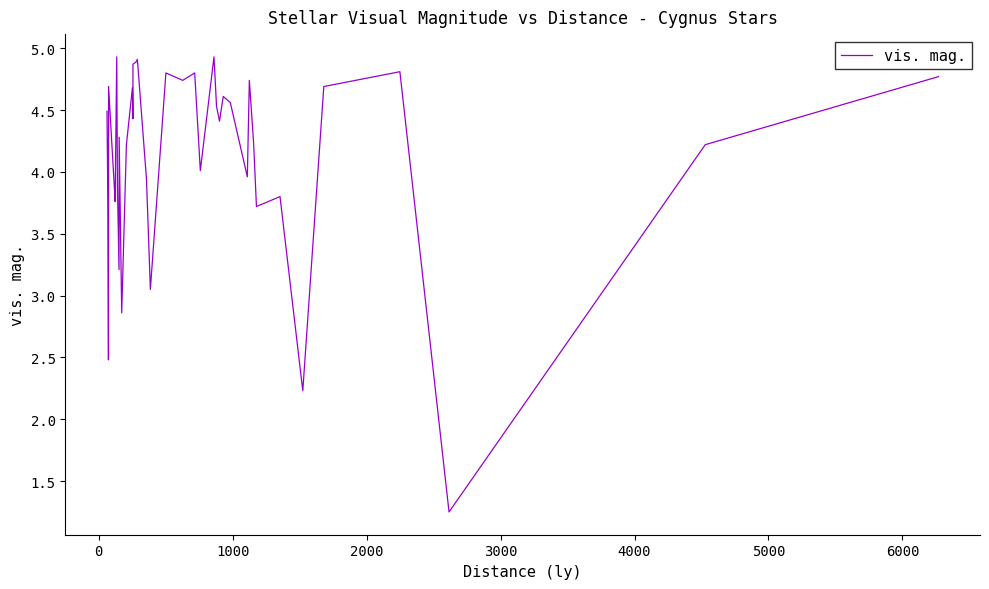

The chart shows a value of 2.3 at 32. True or false?

False